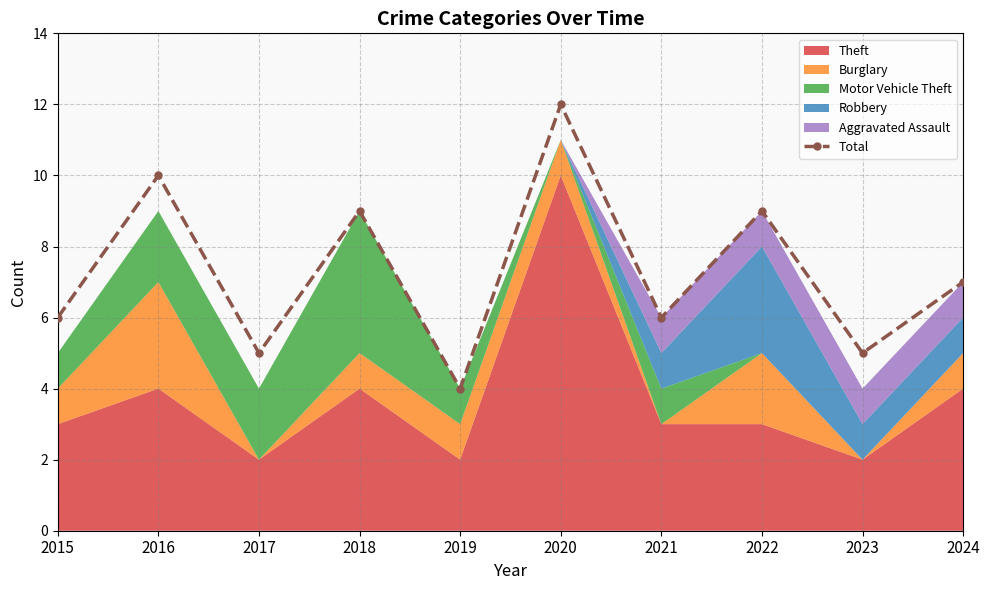

Which has a higher value, 2017 or 2023?

2017